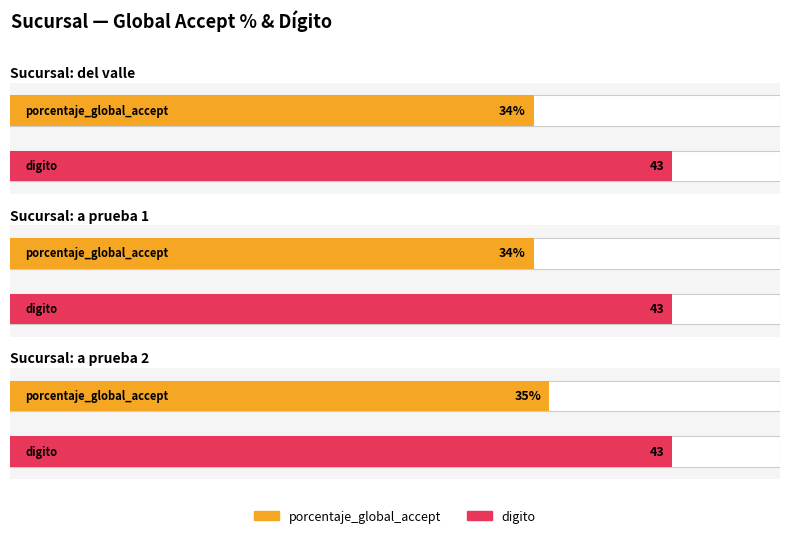

True or false: porcentaje_global_accept has a value of 35 at a prueba 2.

True